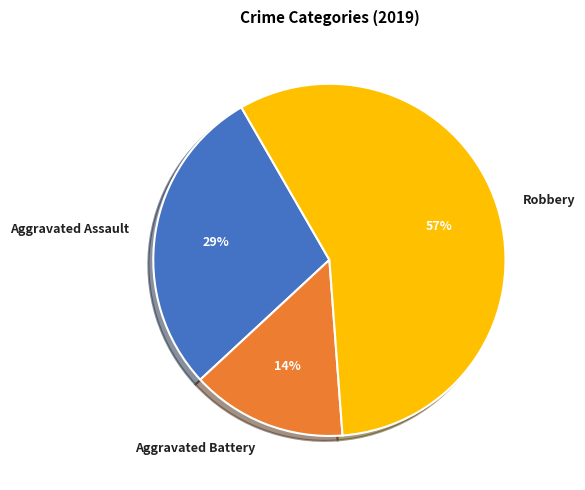

Is Robbery the majority of the pie?

Yes